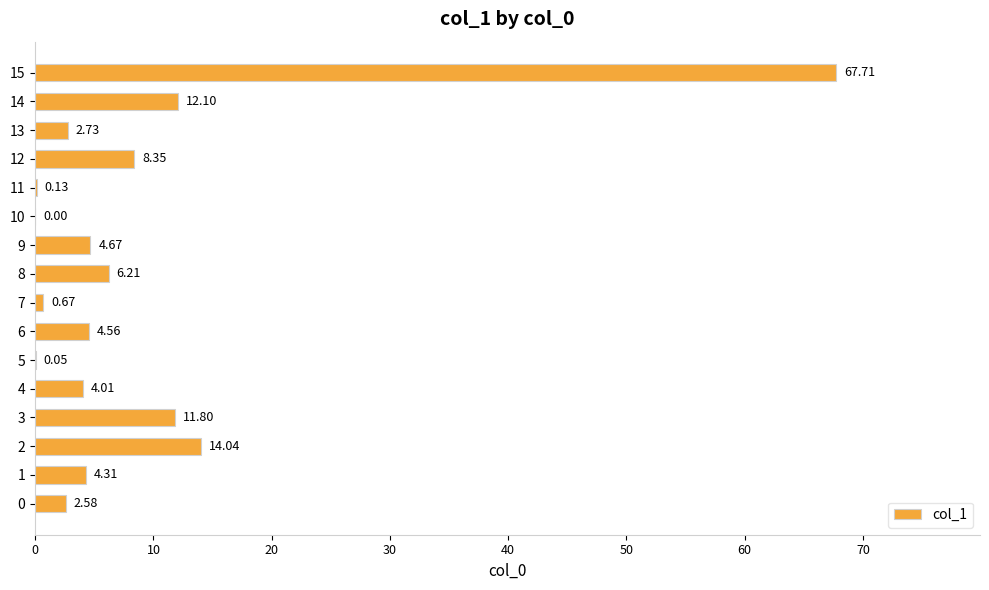

True or false: the data shows 67.7 at 15.

True